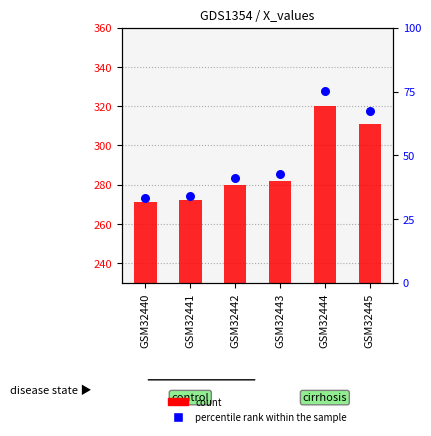

Which series reaches the maximum Y coordinate?

count